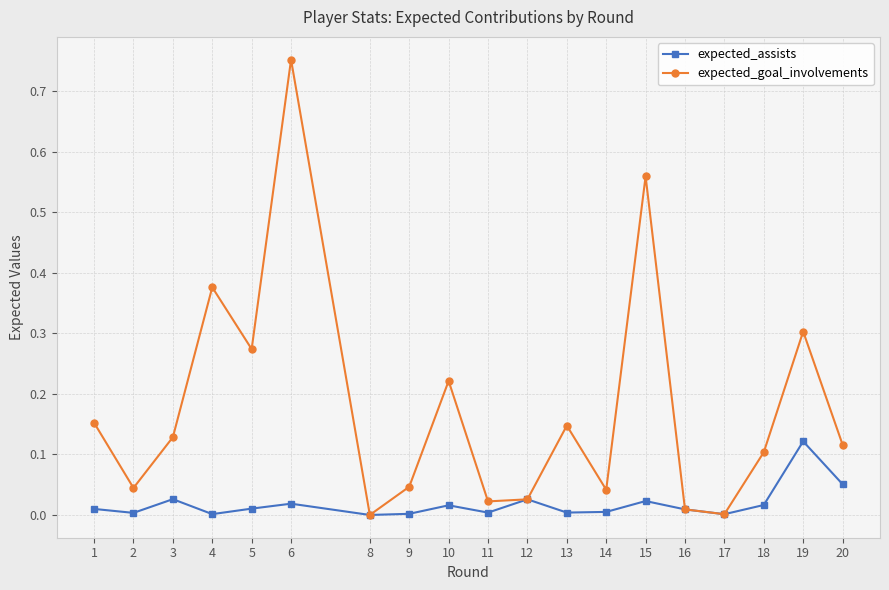

List the series in order of their peak value, highest first.

expected_goal_involvements, expected_assists